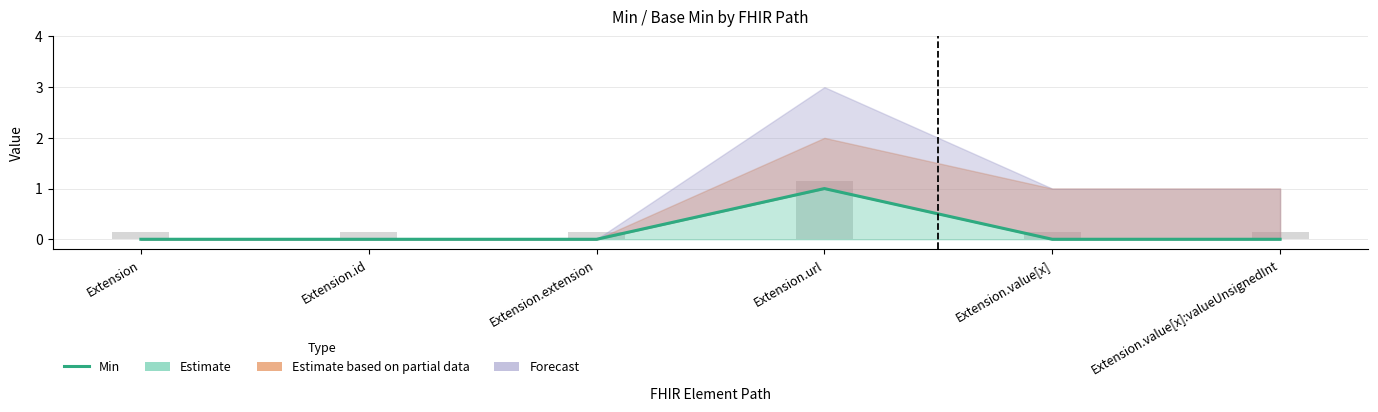

Rank the categories by value from highest to lowest.

Extension.url, Extension, Extension.id, Extension.extension, Extension.value[x], Extension.value[x]:valueUnsignedInt